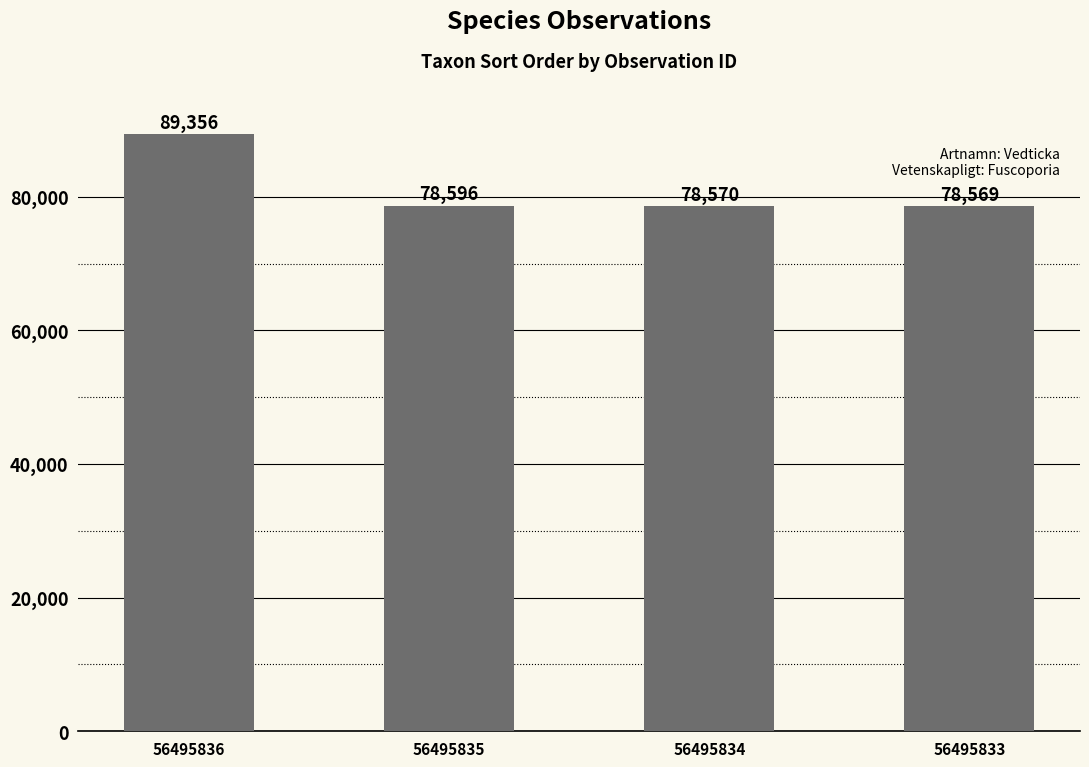

What is the average value?

81273